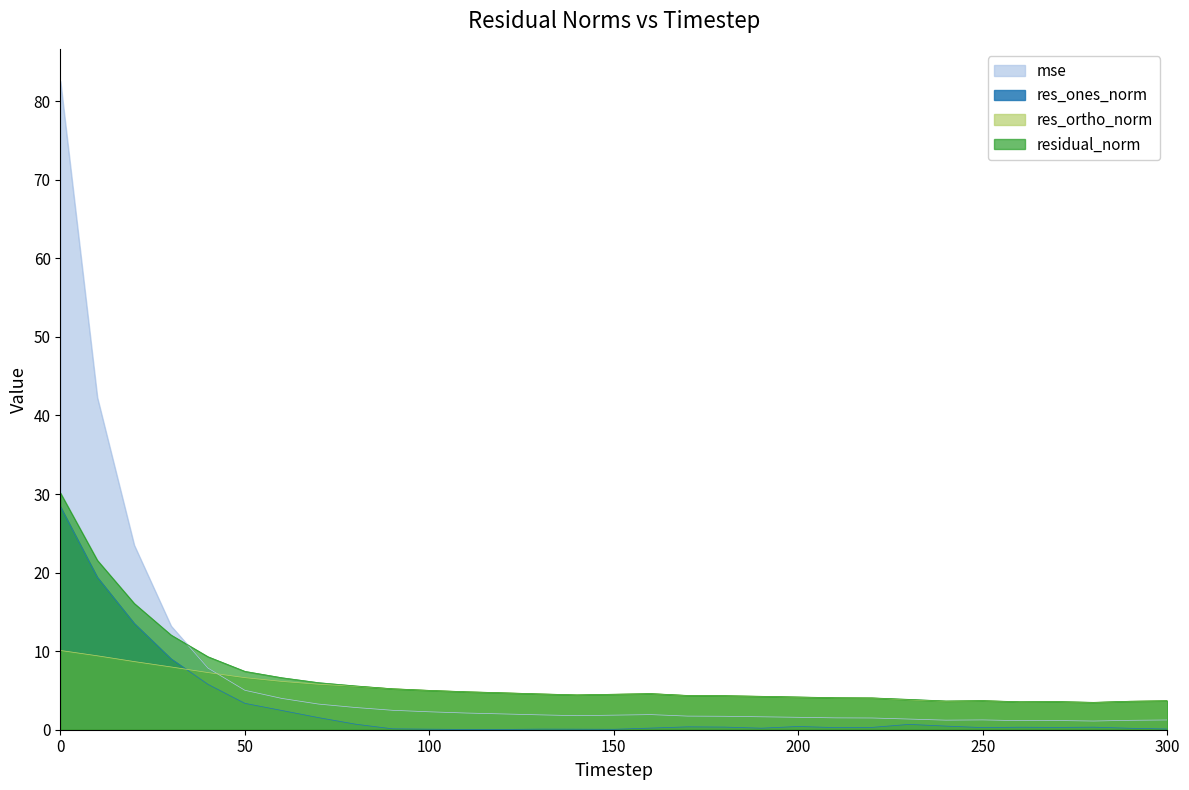

Which category has the lowest value in the res_ortho_norm series?

280